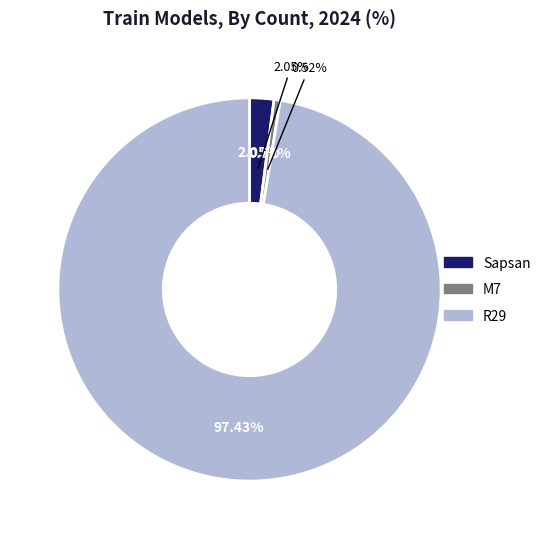

Which has a higher value, R29 or M7?

R29